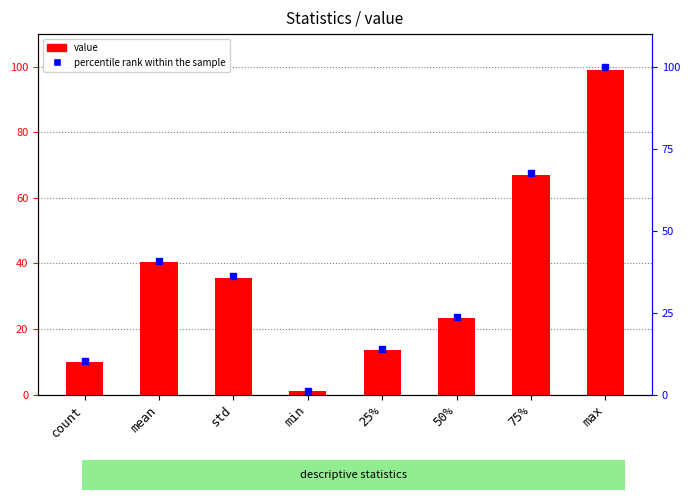

At how many categories does at least one series exceed 81?

1